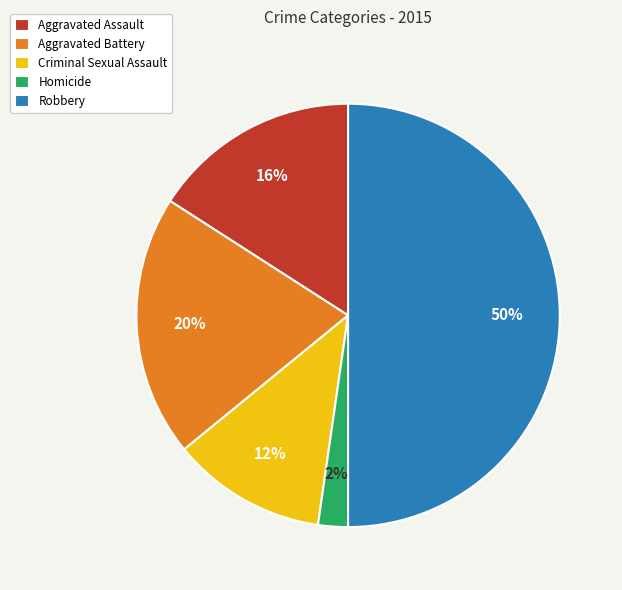

Which has a higher value, Robbery or Homicide?

Robbery